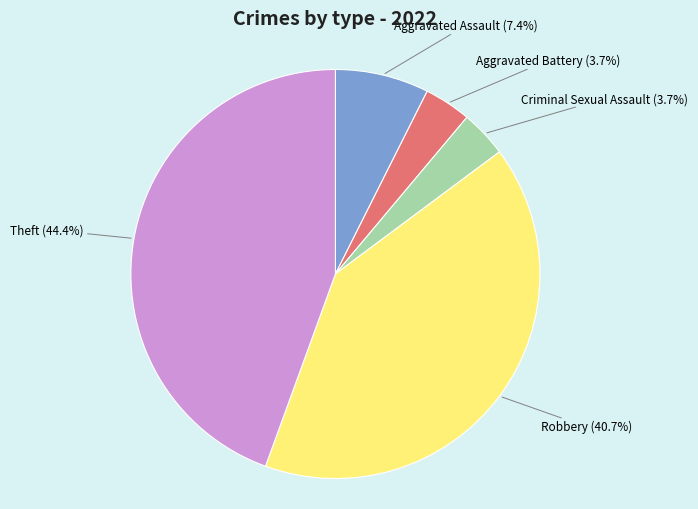

Is there a majority slice in this chart?

No